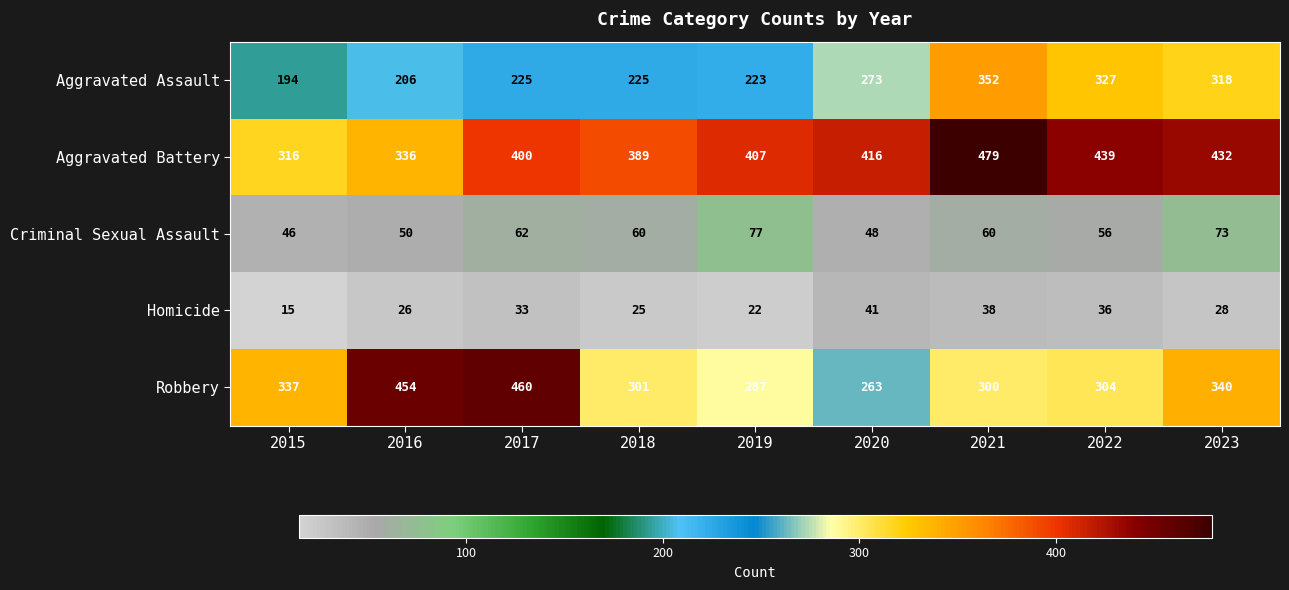

What is the sum of the Aggravated Battery values at 2018 and 2021?

868